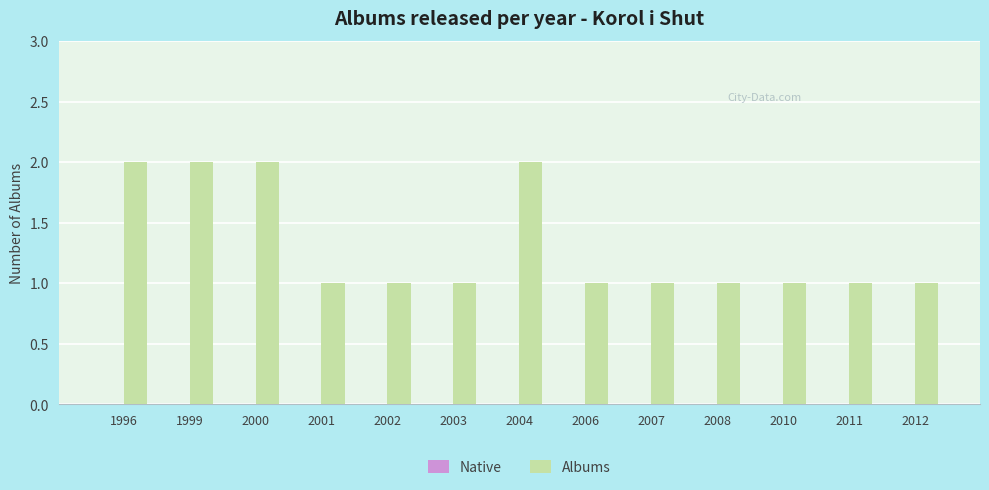

How many data points does each series have?

13